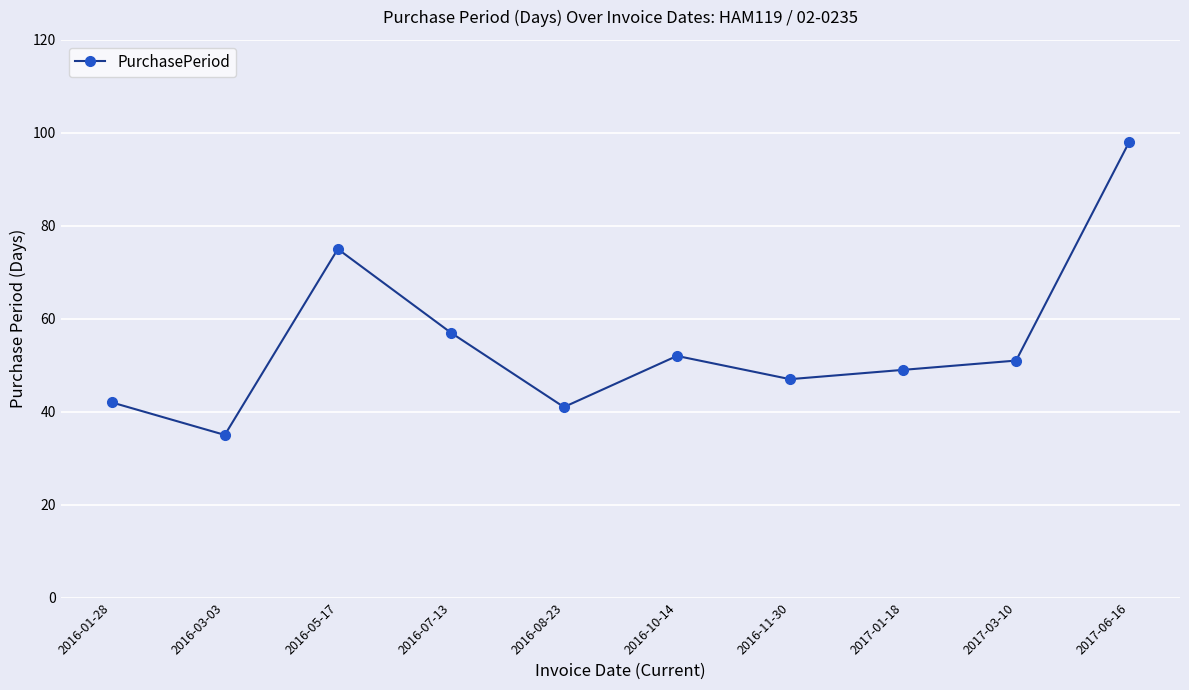

What is the maximum value shown in the chart?

98